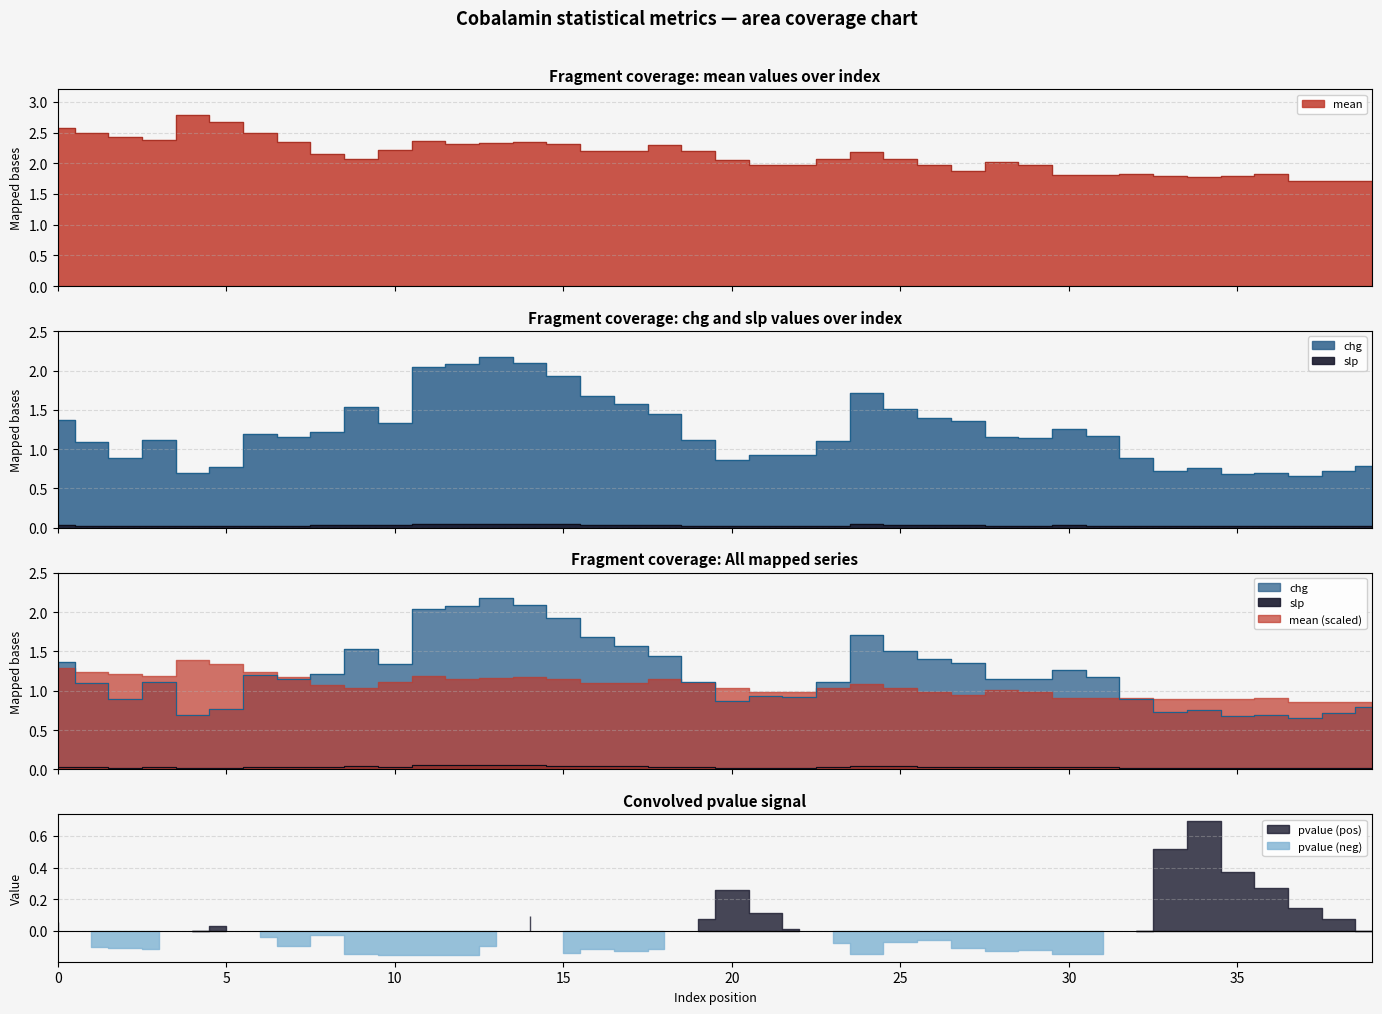

Reading left to right, list all the values displayed in this chart.

mean: 0=2.6	1=2.5	2=2.4	3=2.4	4=2.8	5=2.7	6=2.5	7=2.3	8=2.1	9=2.1	10=2.2	11=2.4	12=2.3	13=2.3	14=2.3	15=2.3	16=2.2	17=2.2	18=2.3	19=2.2	20=2.1	21=2.0	22=2.0	23=2.1	24=2.2	25=2.1	26=2.0	27=1.9	28=2.0	29=2.0	30=1.8	31=1.8	32=1.8	33=1.8	34=1.8	35=1.8	36=1.8	37=1.7	38=1.7	39=1.7
slp: 0=0.0	1=0.0	2=0.0	3=0.0	4=0.0	5=0.0	6=0.0	7=0.0	8=0.0	9=0.0	10=0.0	11=0.0	12=0.1	13=0.1	14=0.1	15=0.0	16=0.0	17=0.0	18=0.0	19=0.0	20=0.0	21=0.0	22=0.0	23=0.0	24=0.0	25=0.0	26=0.0	27=0.0	28=0.0	29=0.0	30=0.0	31=0.0	32=0.0	33=0.0	34=0.0	35=0.0	36=0.0	37=0.0	38=0.0	39=0.0
chg: 0=1.4	1=1.1	2=0.9	3=1.1	4=0.7	5=0.8	6=1.2	7=1.2	8=1.2	9=1.5	10=1.3	11=2.0	12=2.1	13=2.2	14=2.1	15=1.9	16=1.7	17=1.6	18=1.4	19=1.1	20=0.9	21=0.9	22=0.9	23=1.1	24=1.7	25=1.5	26=1.4	27=1.4	28=1.2	29=1.1	30=1.3	31=1.2	32=0.9	33=0.7	34=0.8	35=0.7	36=0.7	37=0.7	38=0.7	39=0.8